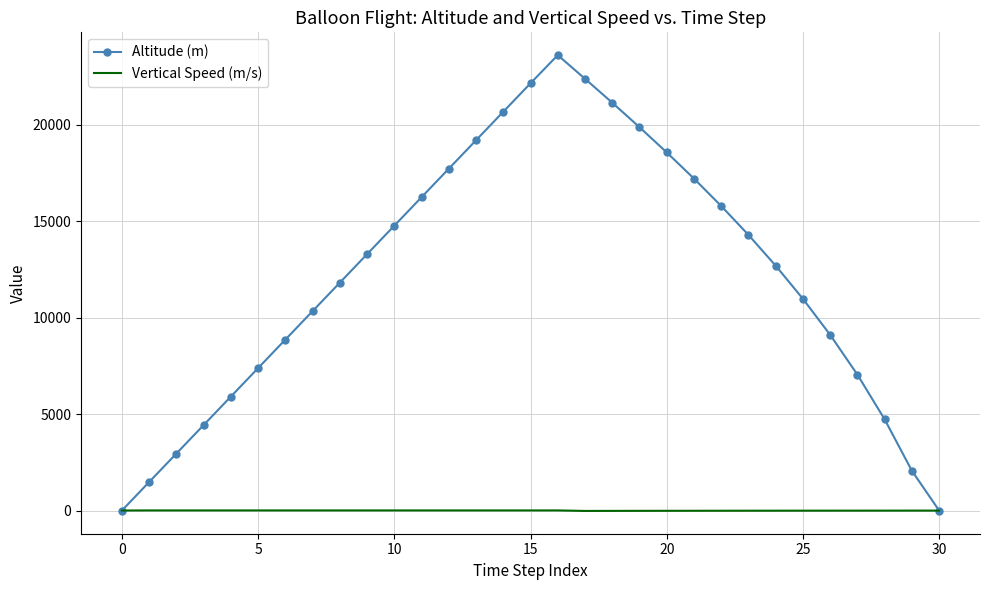

Rank the series by their average value, from lowest to highest.

Vertical Speed (m/s), Altitude (m)